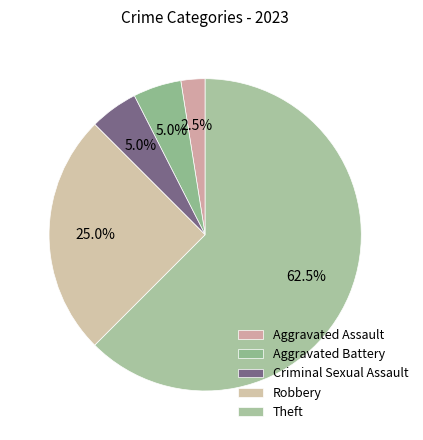

Count the number of slices in the pie.

5